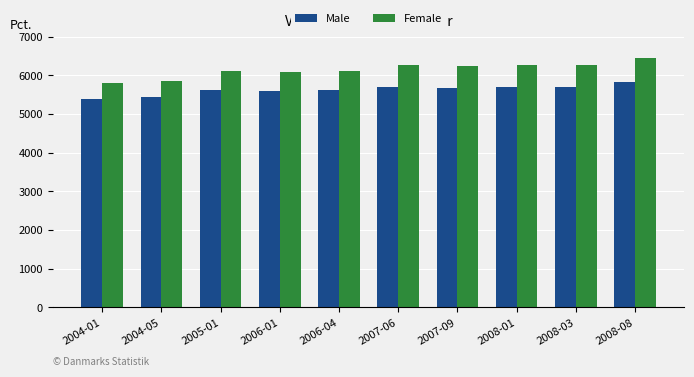

What is the total value across all series at 2007-06?

11978